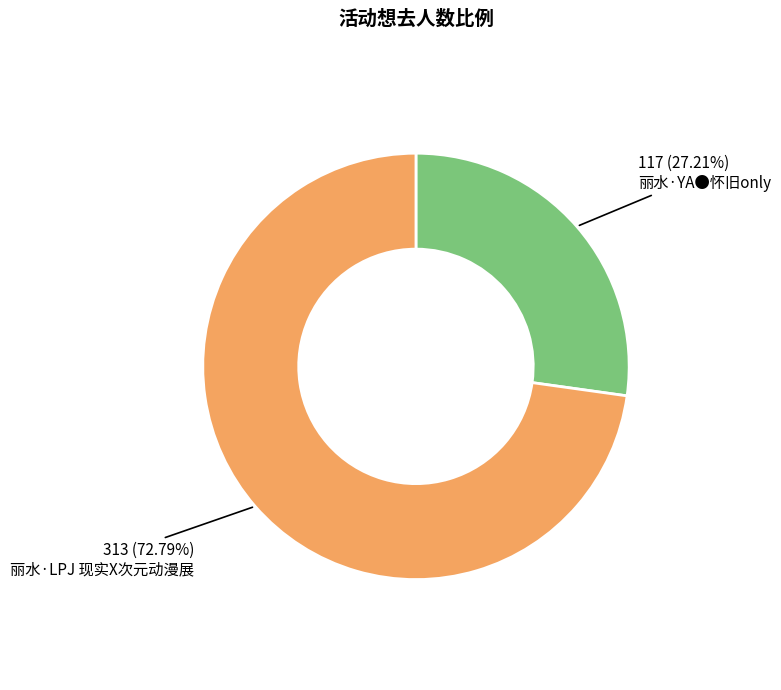

Is there any slice that represents more than half of the pie?

Yes